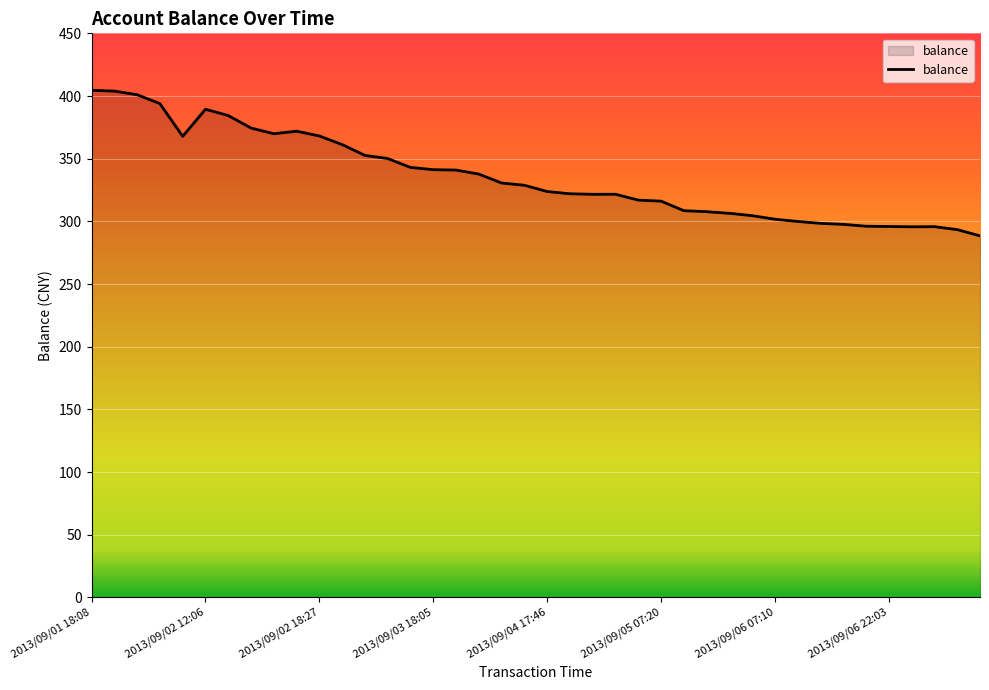

What is the difference between the maximum and minimum values?

116.1